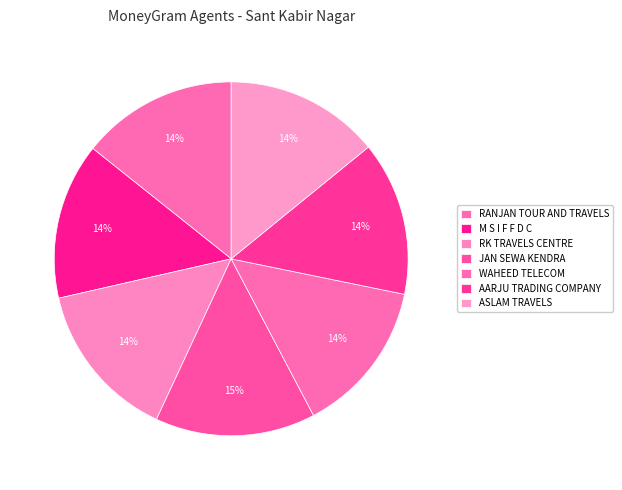

What is the change in value from RANJAN TOUR AND TRAVELS to AARJU TRADING COMPANY?

-986918